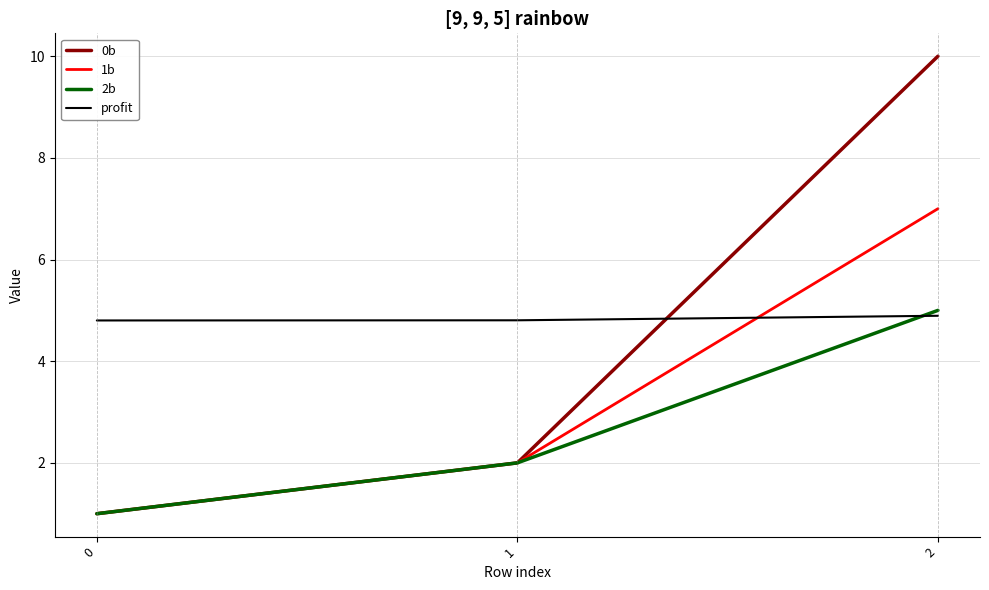

Which series has the largest total across all categories?

profit